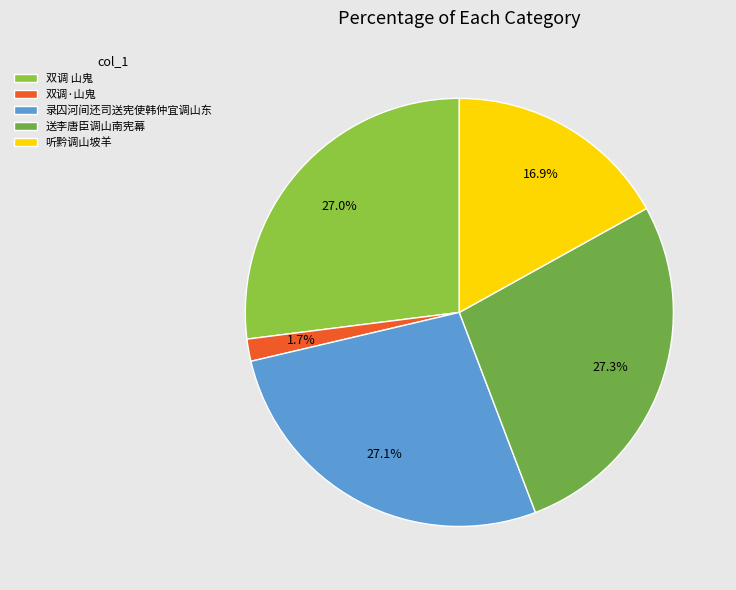

What percentage is the 听黔调山坡羊 slice, to the nearest percent?

17%